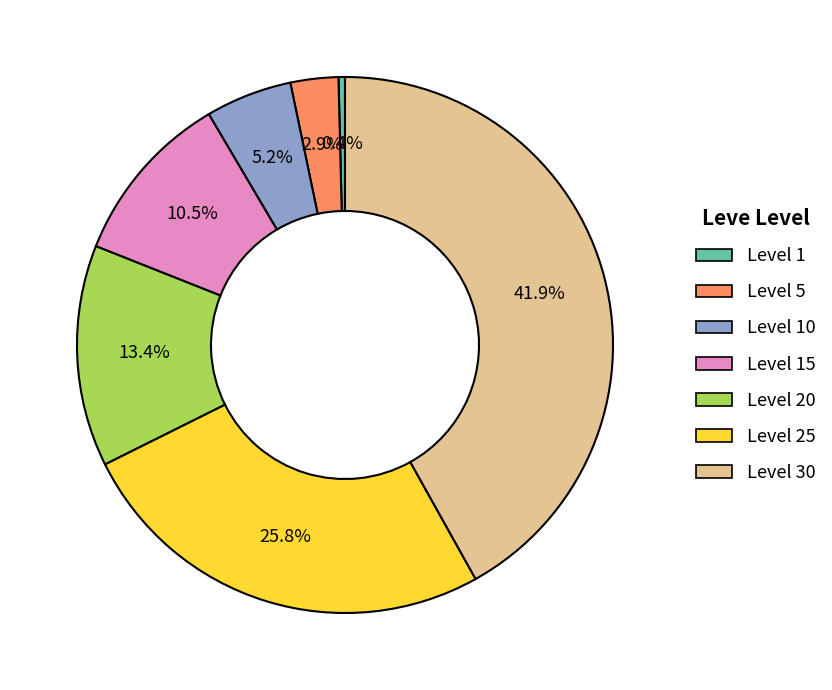

How many segments does this pie chart have?

7